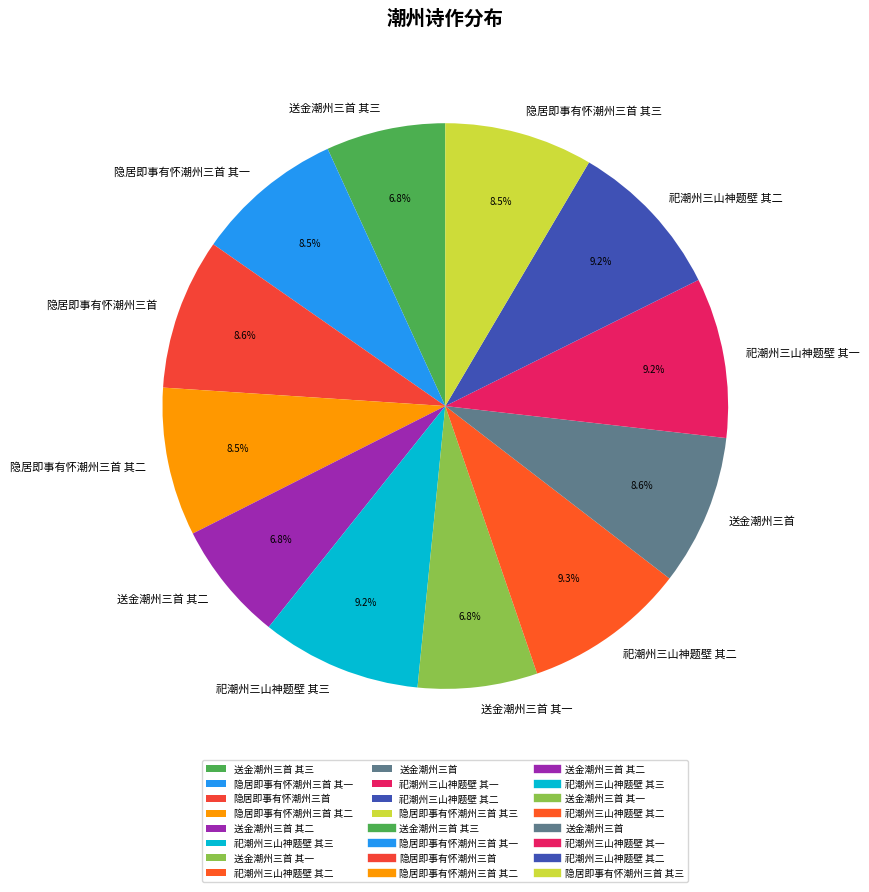

To the nearest percent, what is the difference between the largest and smallest slice percentages?

2%